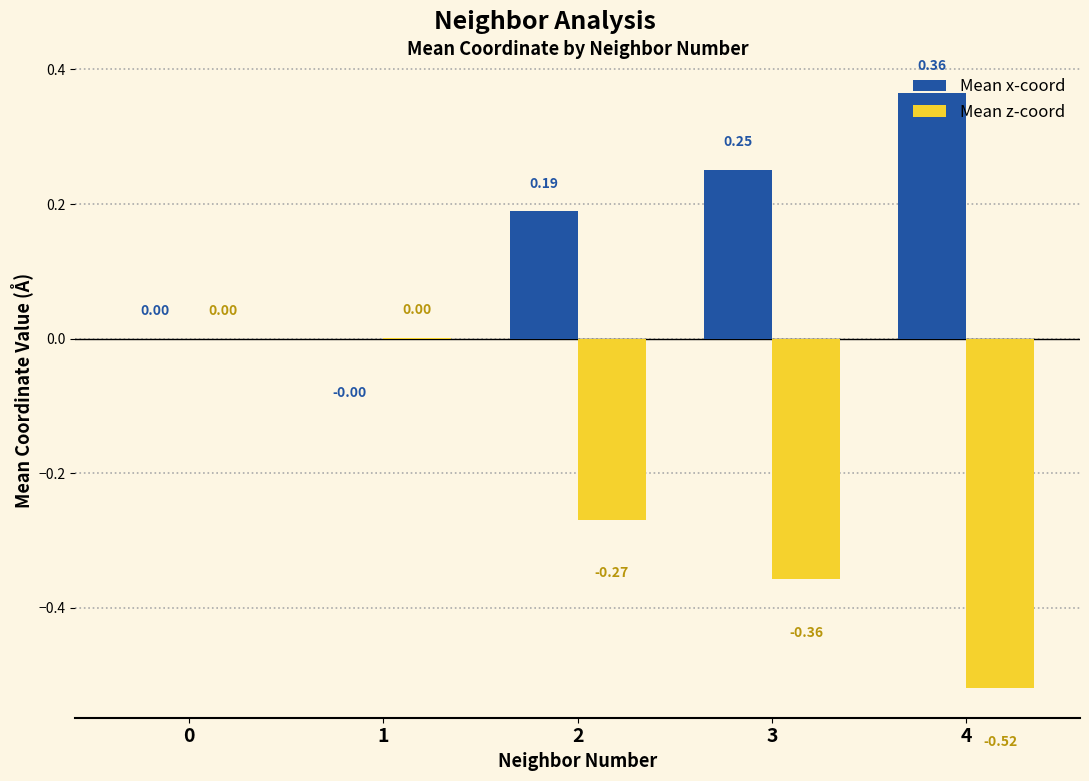

Between 2 and 3, which series saw the biggest shift?

Mean z-coord